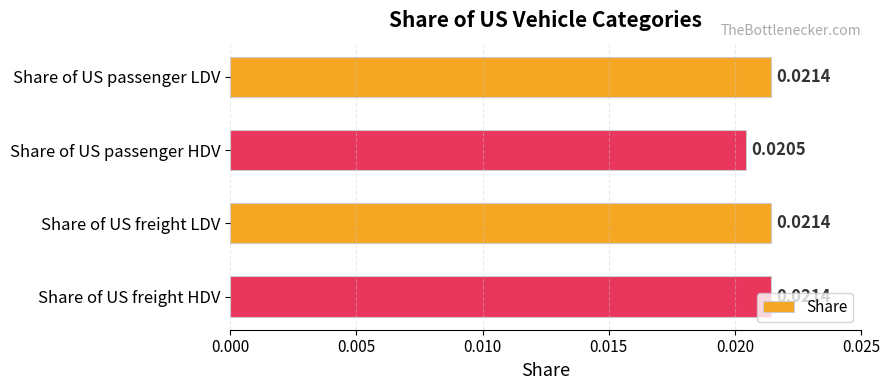

How many values are between 0 and 1?

4